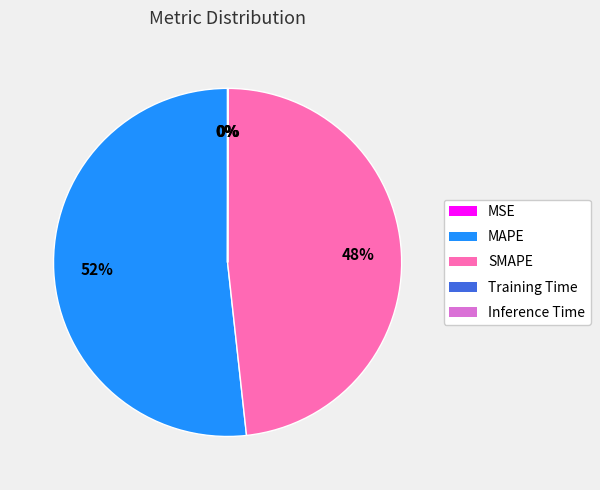

True or false: MAPE accounts for 59% of the total.

False